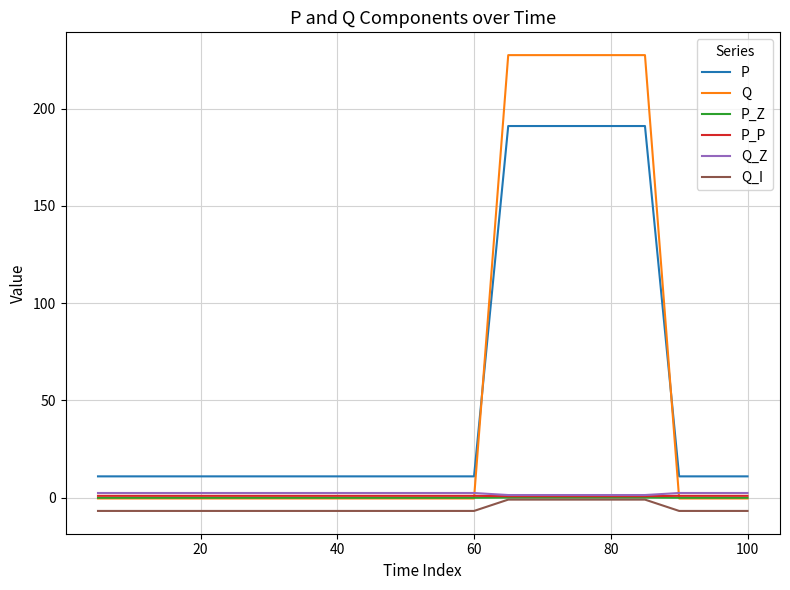

Does the chart have visible grid lines?

Yes